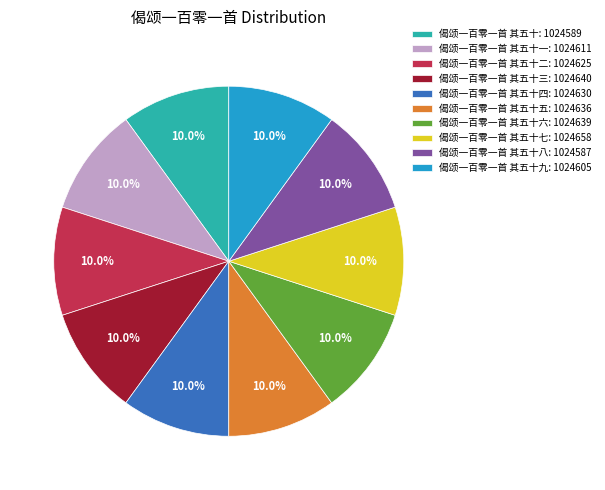

What percentage is NOT represented by 偈颂一百零一首 其五十四: 1024630?

90.0%